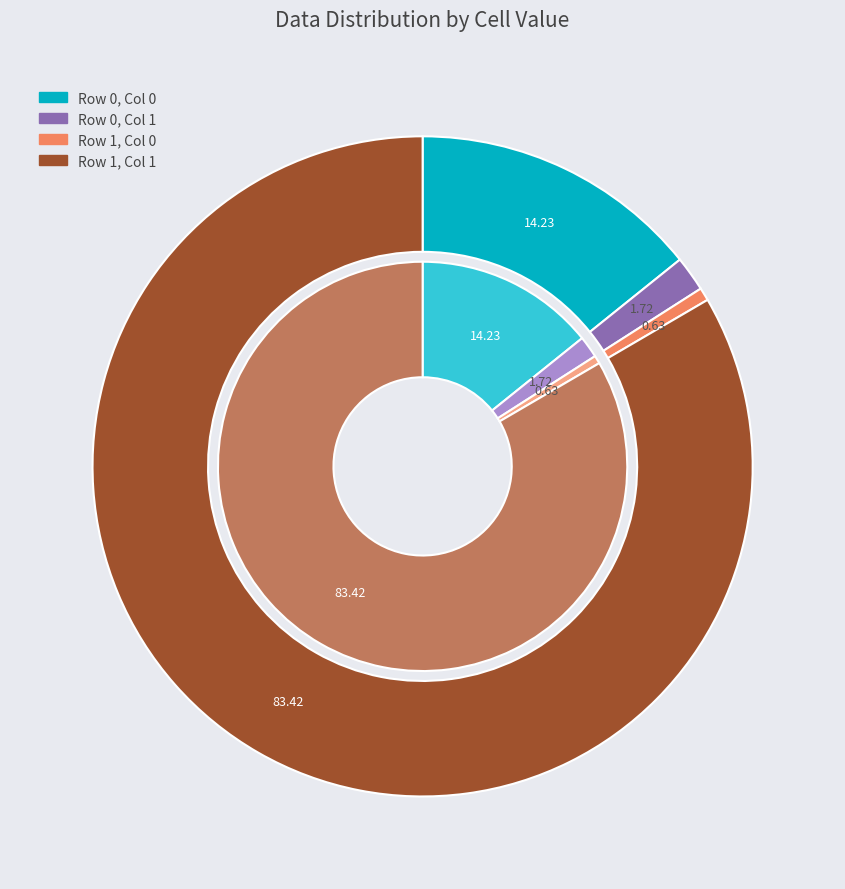

What percentage is the 5580 slice, to the nearest percent?

14%